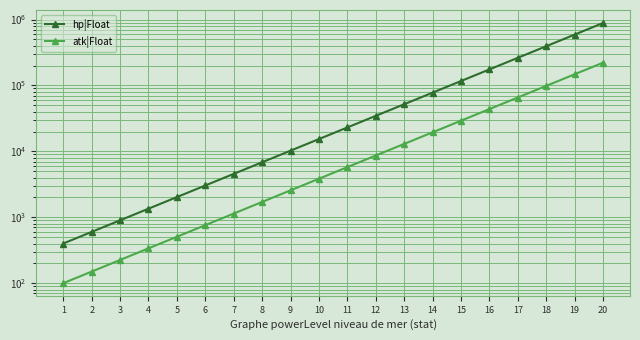

The value of hp|Float at 20 is 239728. True or false?

False